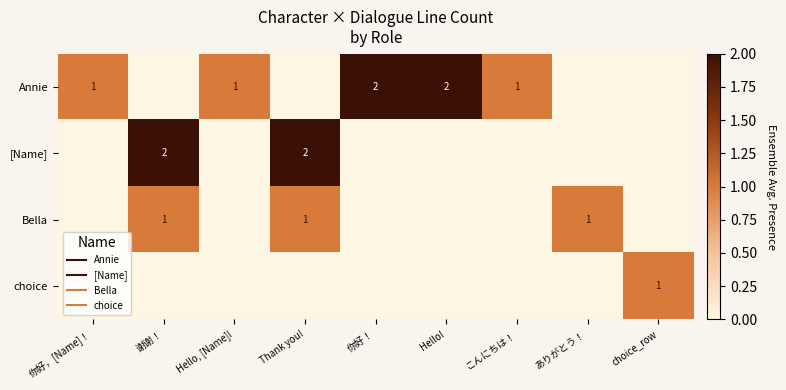

Rank the series by their average value, from lowest to highest.

choice, Bella, [Name], Annie